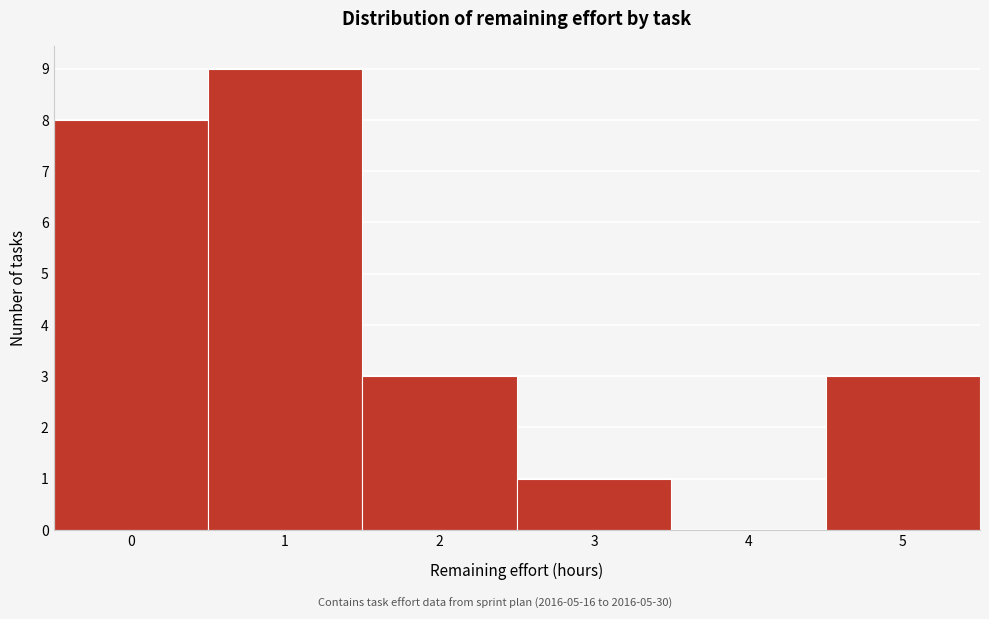

Reading left to right, transcribe this chart: for each bar, give the range it covers on the x-axis and its height. The values are not printed on the chart, so give them approximately, as read against the axis.

-0.5 to 0.5: 8
0.5 to 1.5: 9
1.5 to 2.5: 3
2.5 to 3.5: 1
3.5 to 4.5: 0
4.5 to 5.5: 3